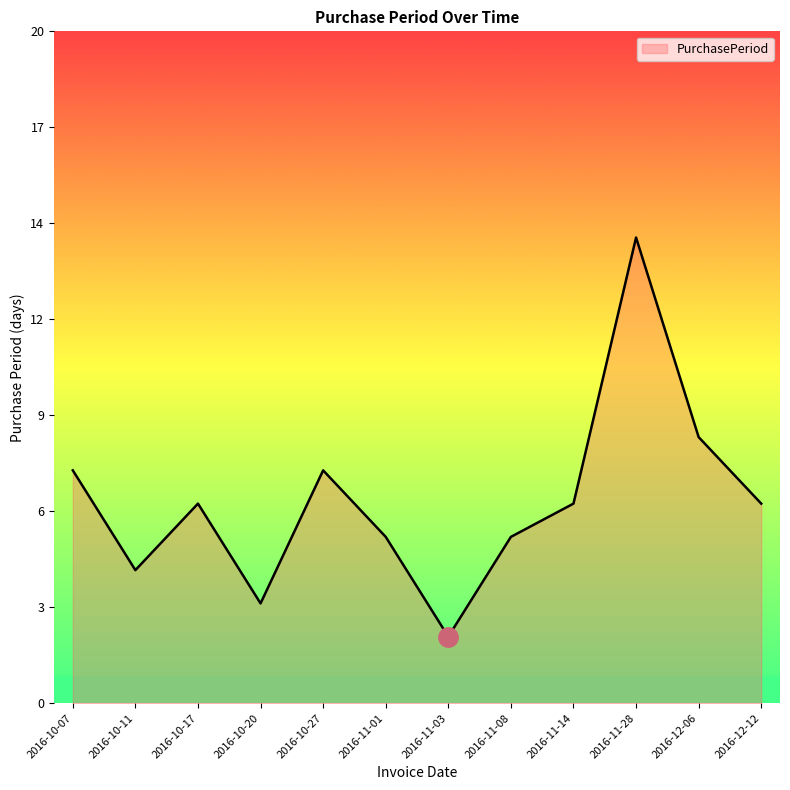

Does the chart have visible grid lines?

No